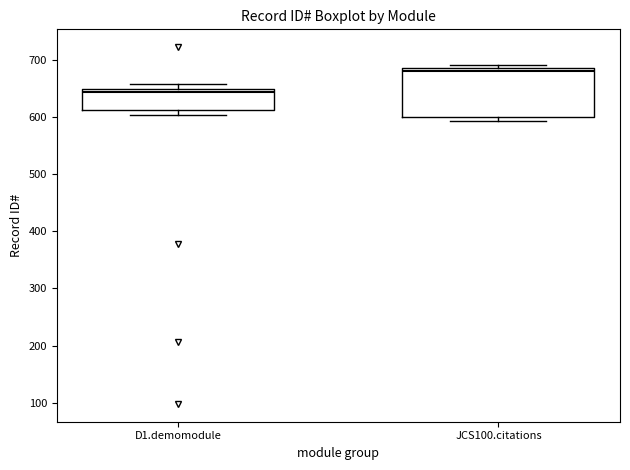

Which box has the highest median line?

JCS100.citations